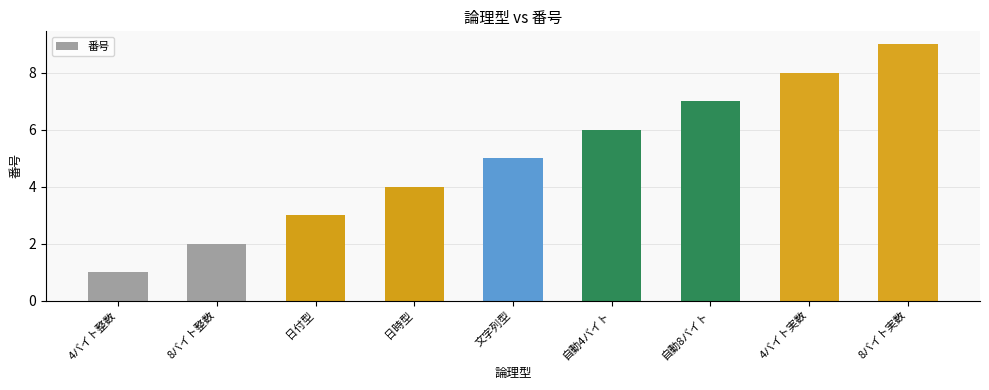

Read the value at 日時型.

4